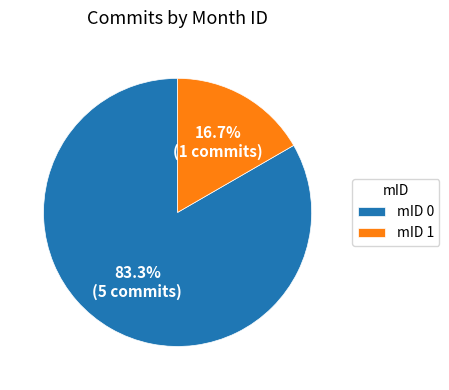

Do mID 1 and mID 0 together represent more than half of the pie?

Yes